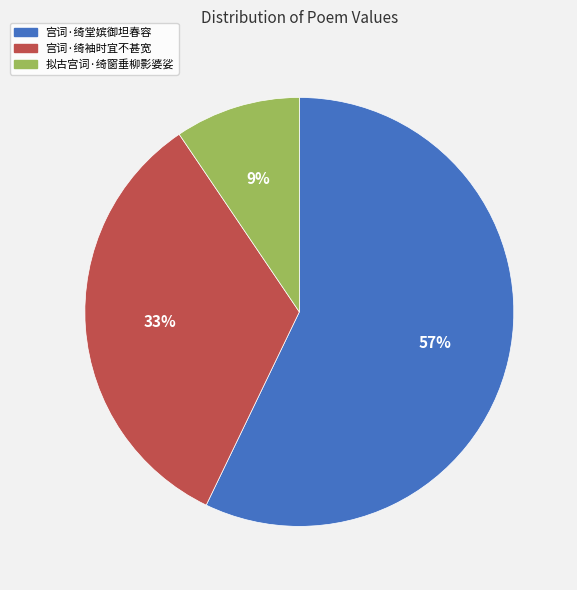

What is the smallest slice in the pie chart?

拟古宫词·绮窗垂柳影婆娑